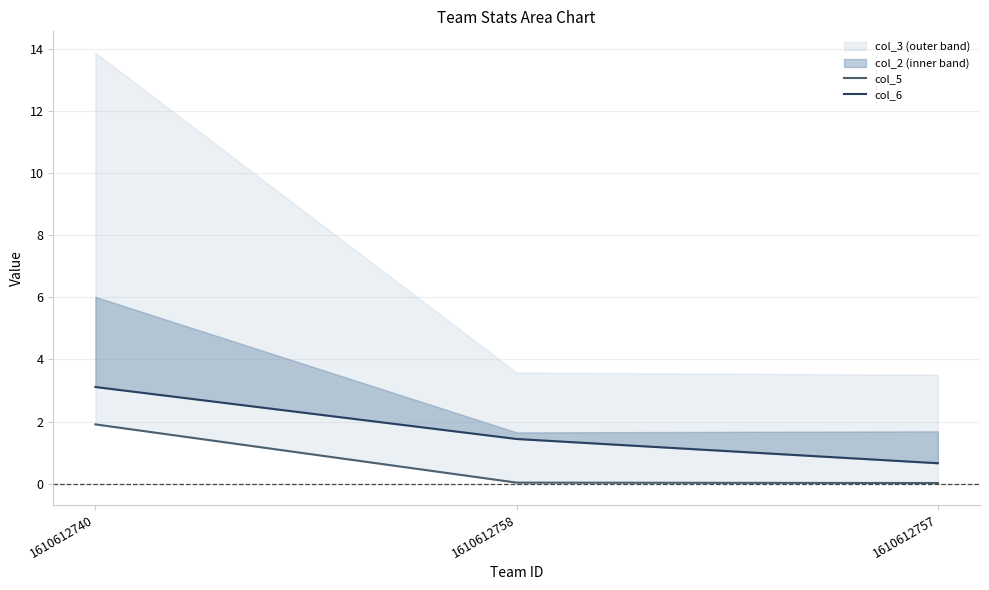

Rank the series by their average value, from highest to lowest.

col_6, col_5